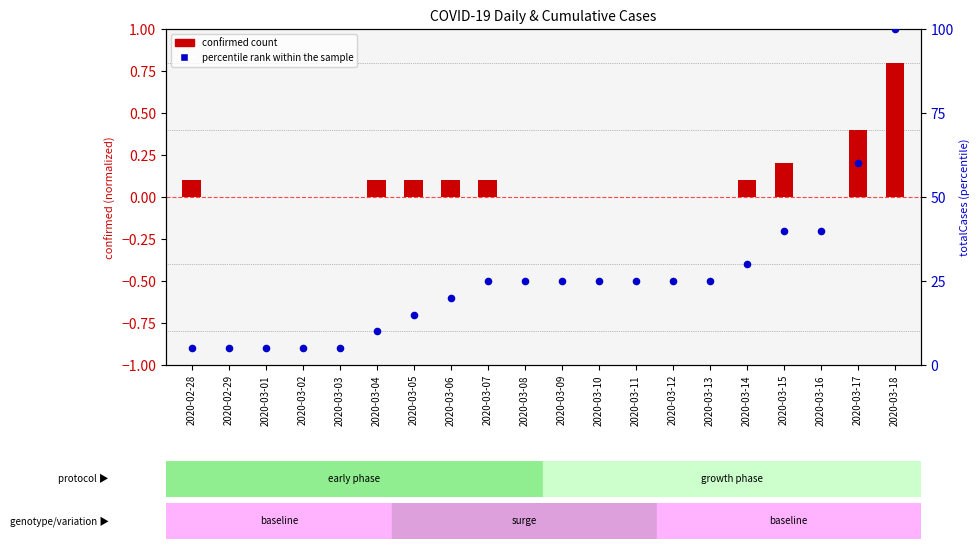

At which category is the sum across all series the highest?

2020-03-18